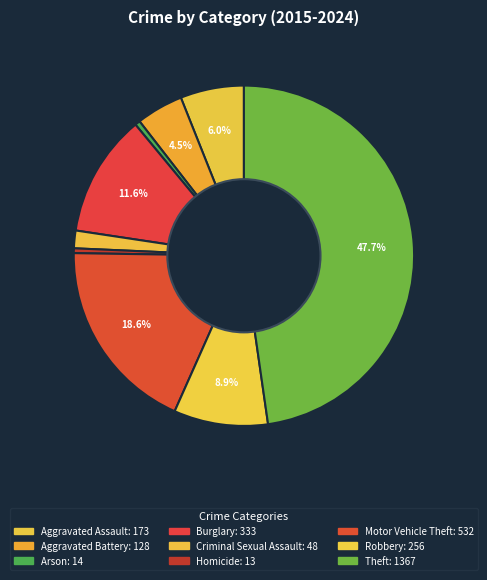

To the nearest percent, what is the difference between the largest and smallest slice percentages?

47%